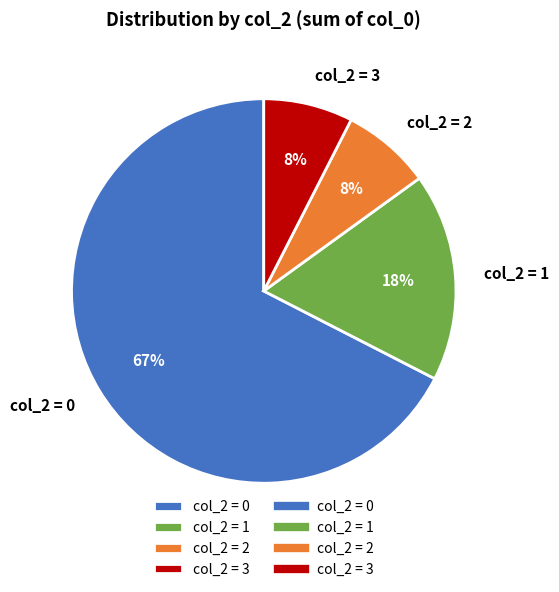

Is there a majority slice in this chart?

Yes